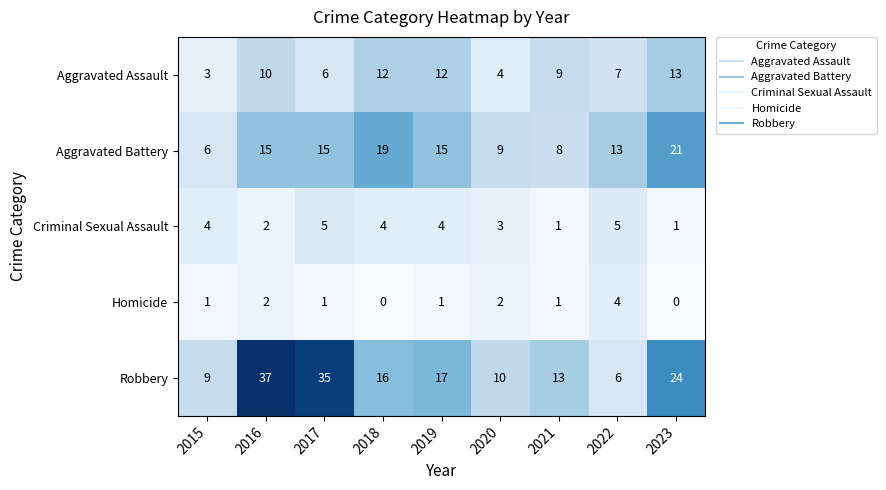

What is the greatest value displayed?

37